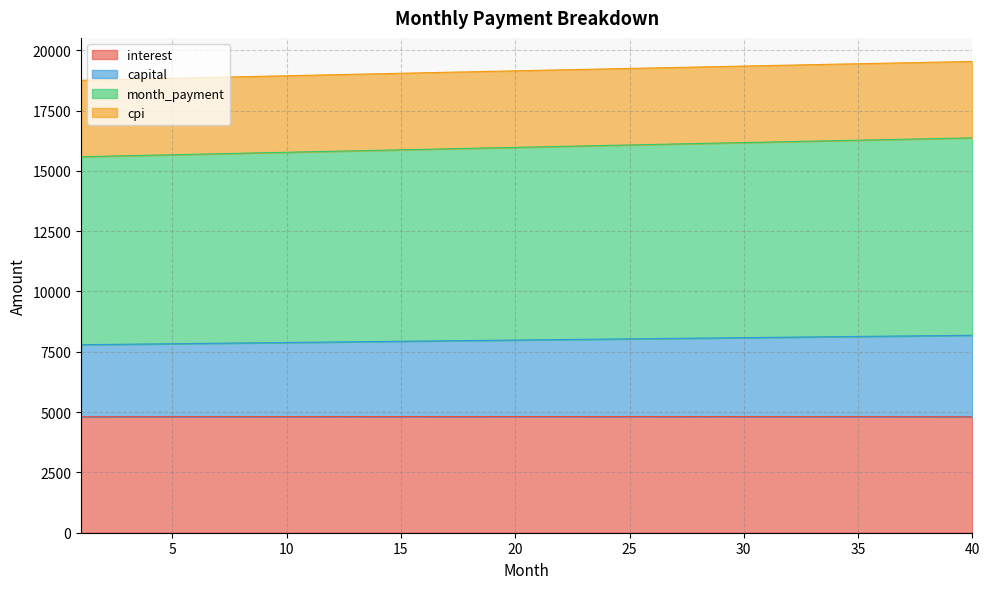

What is the lowest value of the interest series?

4806.5